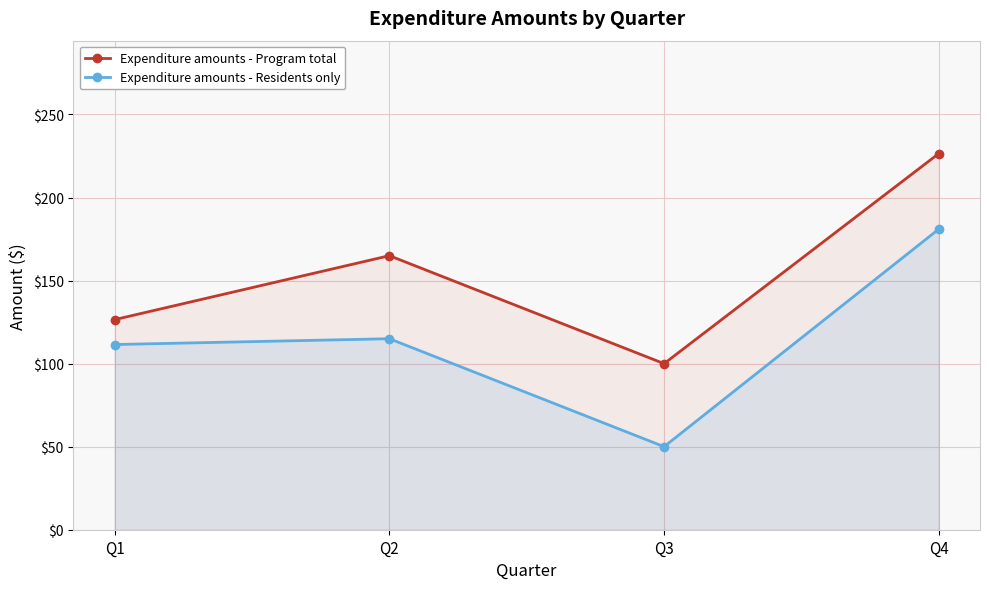

True or false: Expenditure amounts - Residents only and Expenditure amounts - Program total intersect in this chart.

False